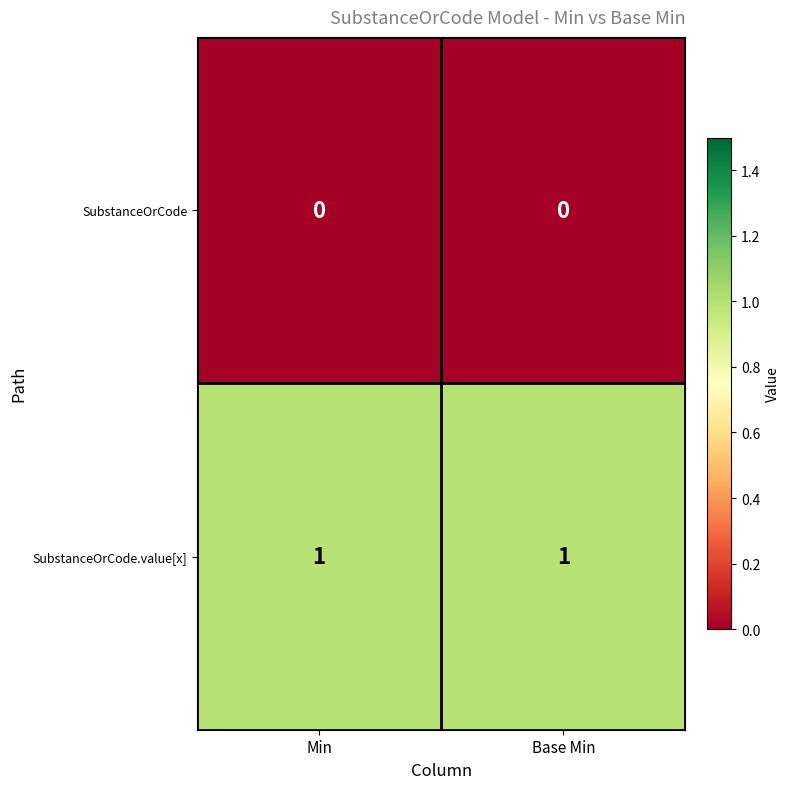

Rank the series by their maximum value, from lowest to highest.

SubstanceOrCode, SubstanceOrCode.value[x]